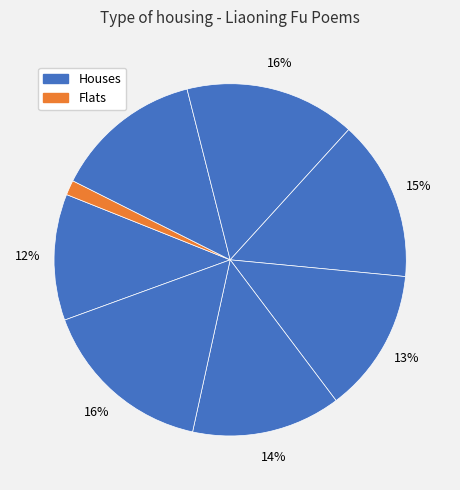

Is there any slice that represents more than half of the pie?

No